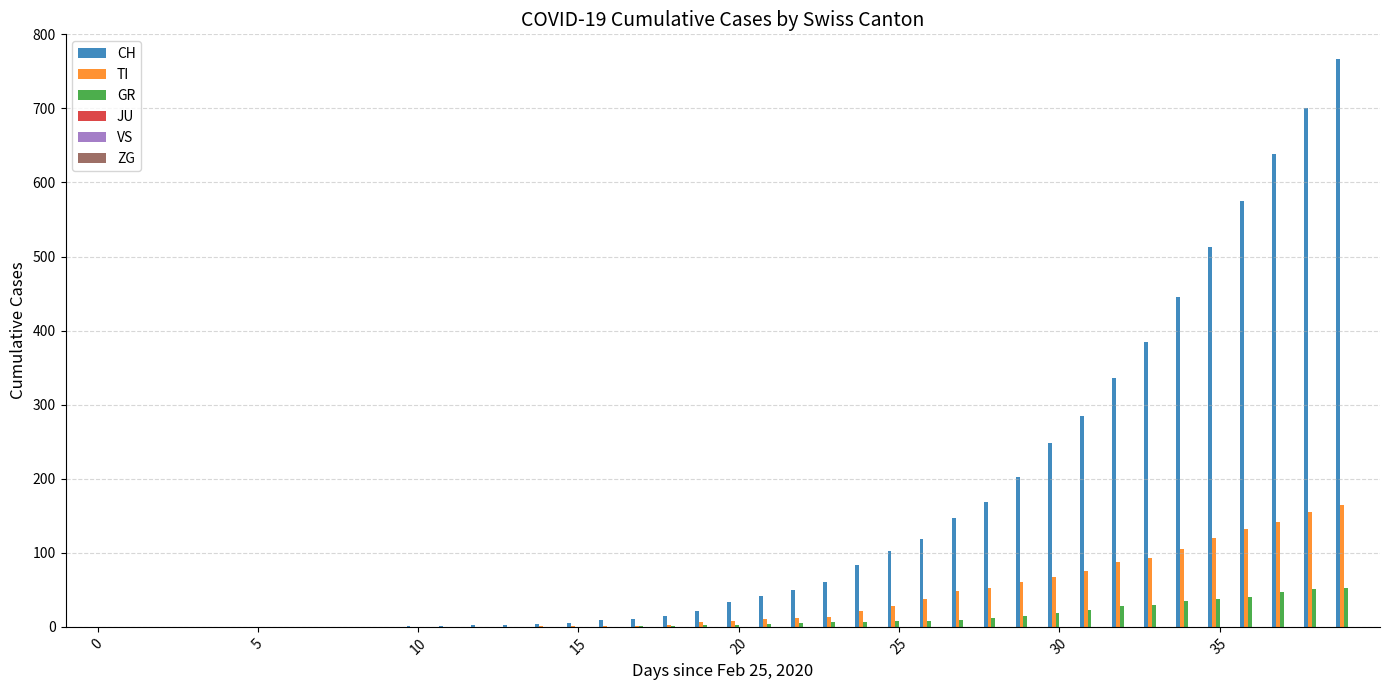

Which series has the largest total across all categories?

CH